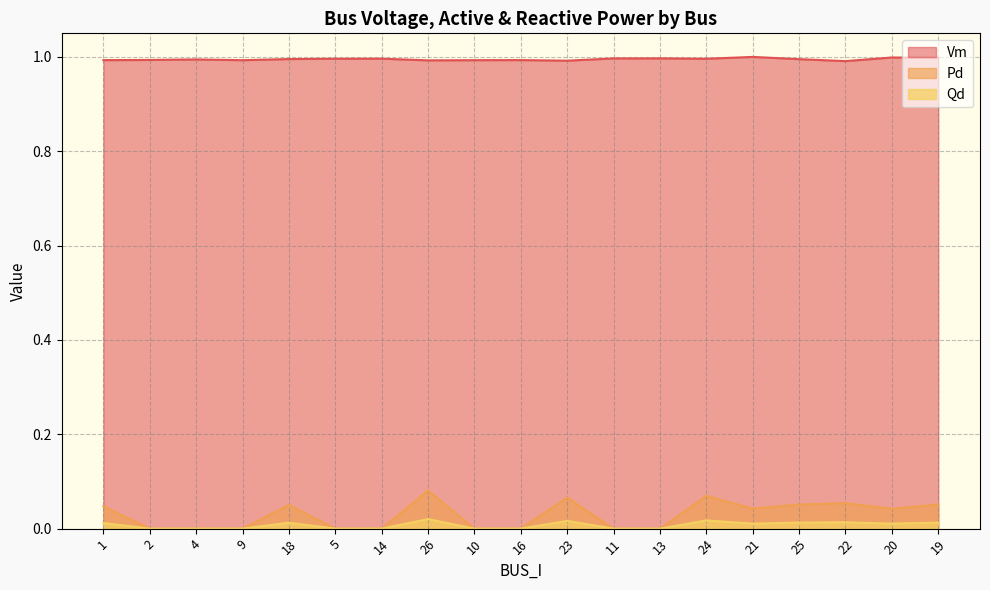

What is the spread (max minus min) of values at 16?

1.0